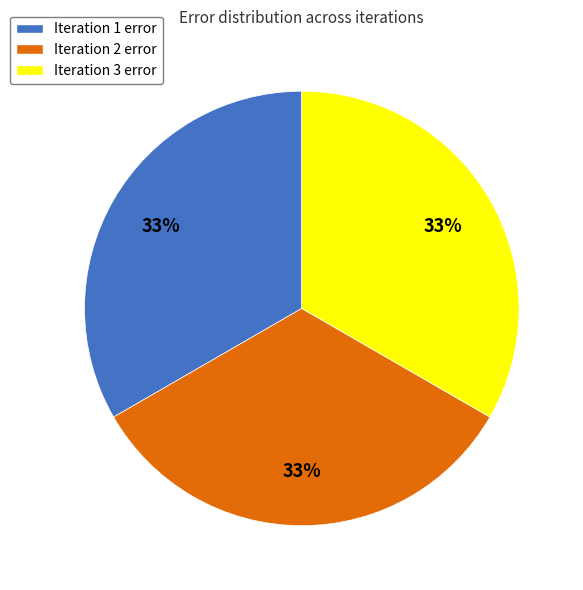

Is there a majority slice in this chart?

No